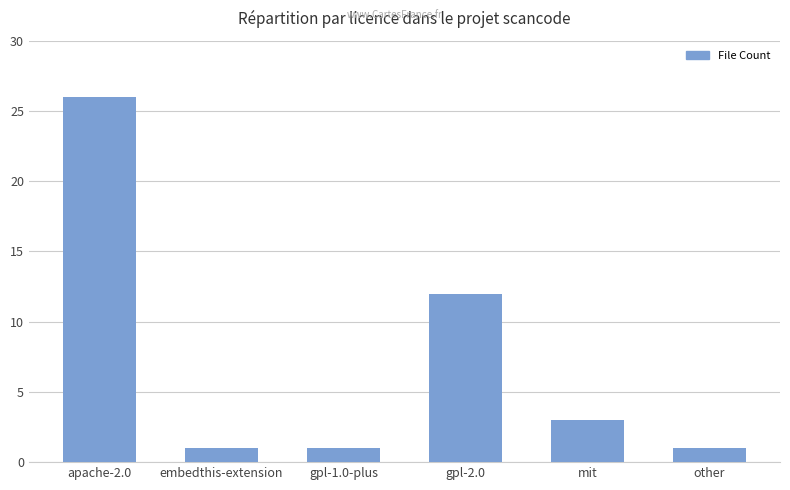

Which has a higher value, apache-2.0 or other?

apache-2.0